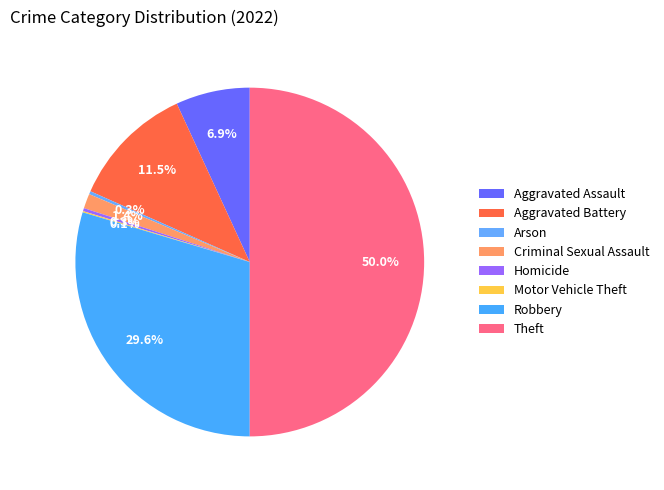

Approximately how many times larger is the value at Motor Vehicle Theft compared to Homicide?

0.4